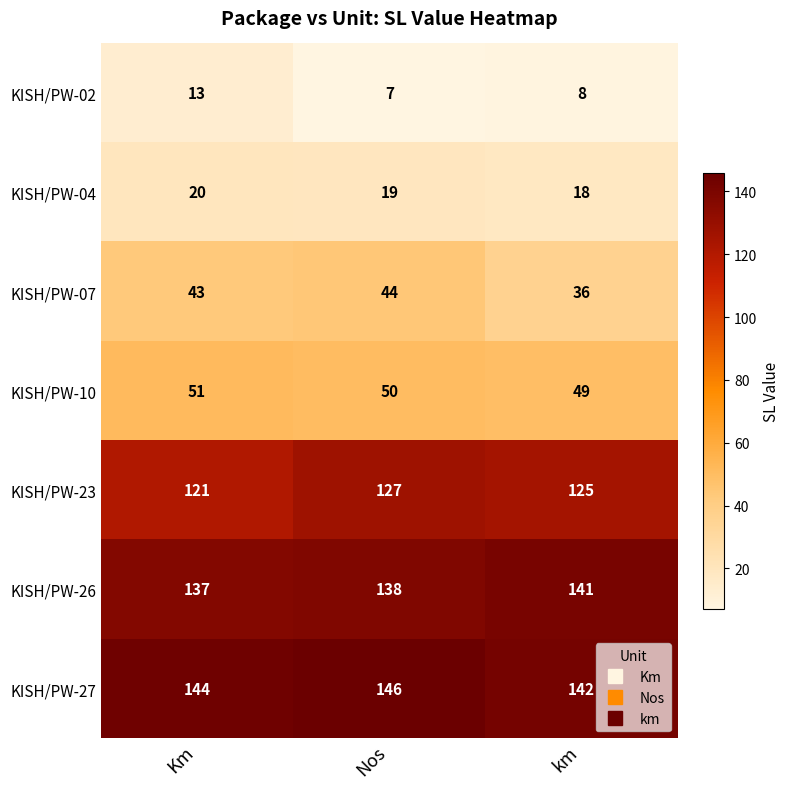

Which series changed the most between Km and km?

KISH/PW-07